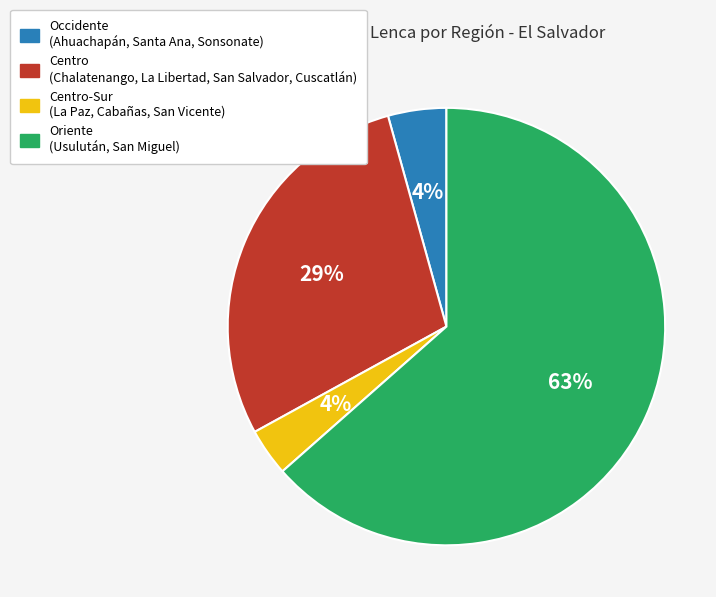

Is there a majority slice in this chart?

Yes